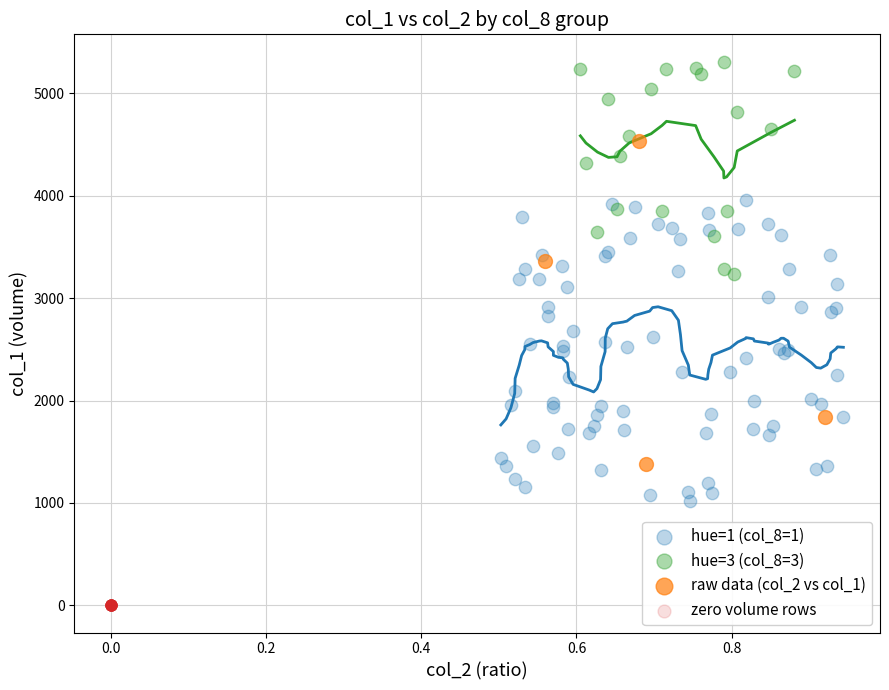

Which series reaches the maximum Y coordinate?

hue=3 (col_8=3)